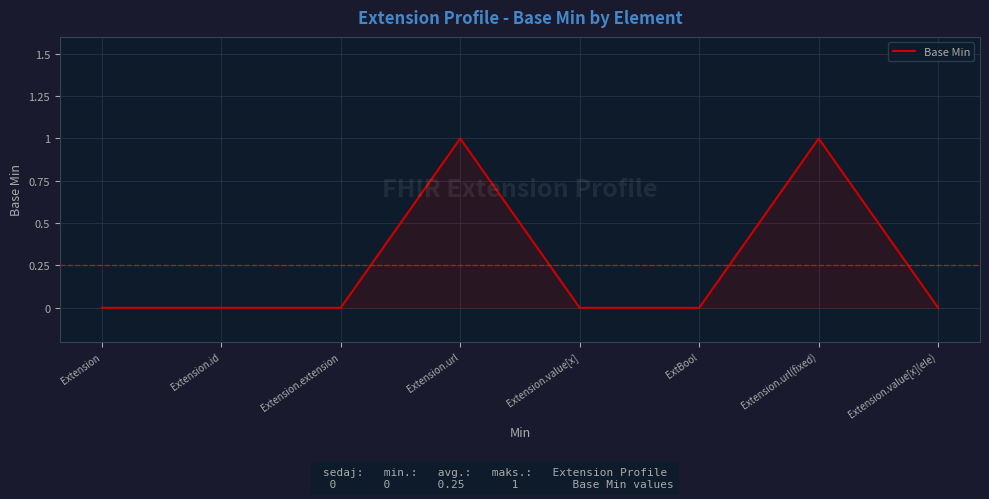

The chart shows a value of 1 at Extension.value[x]. True or false?

False